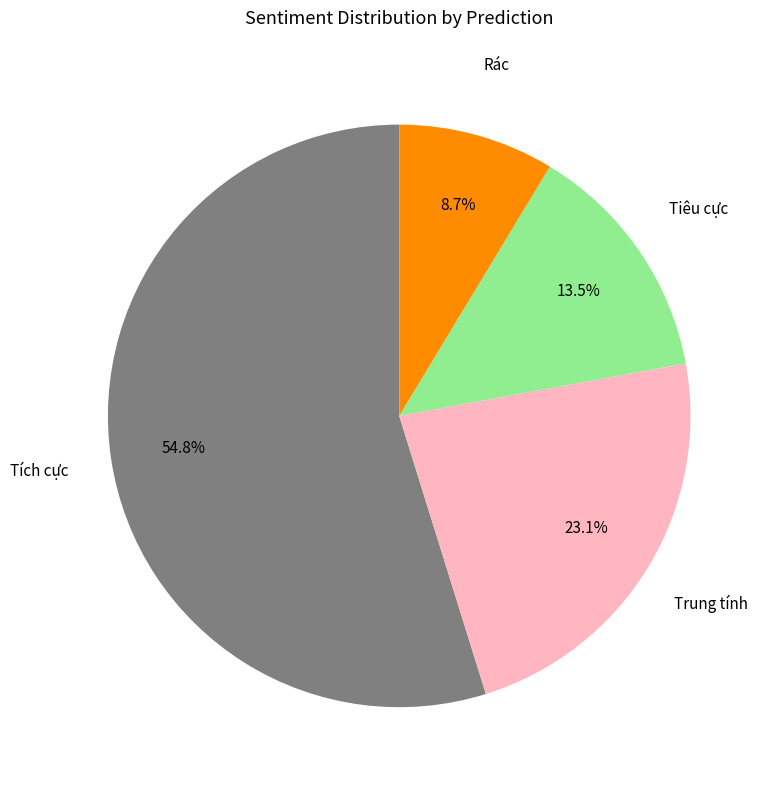

Is there any slice that represents more than half of the pie?

Yes